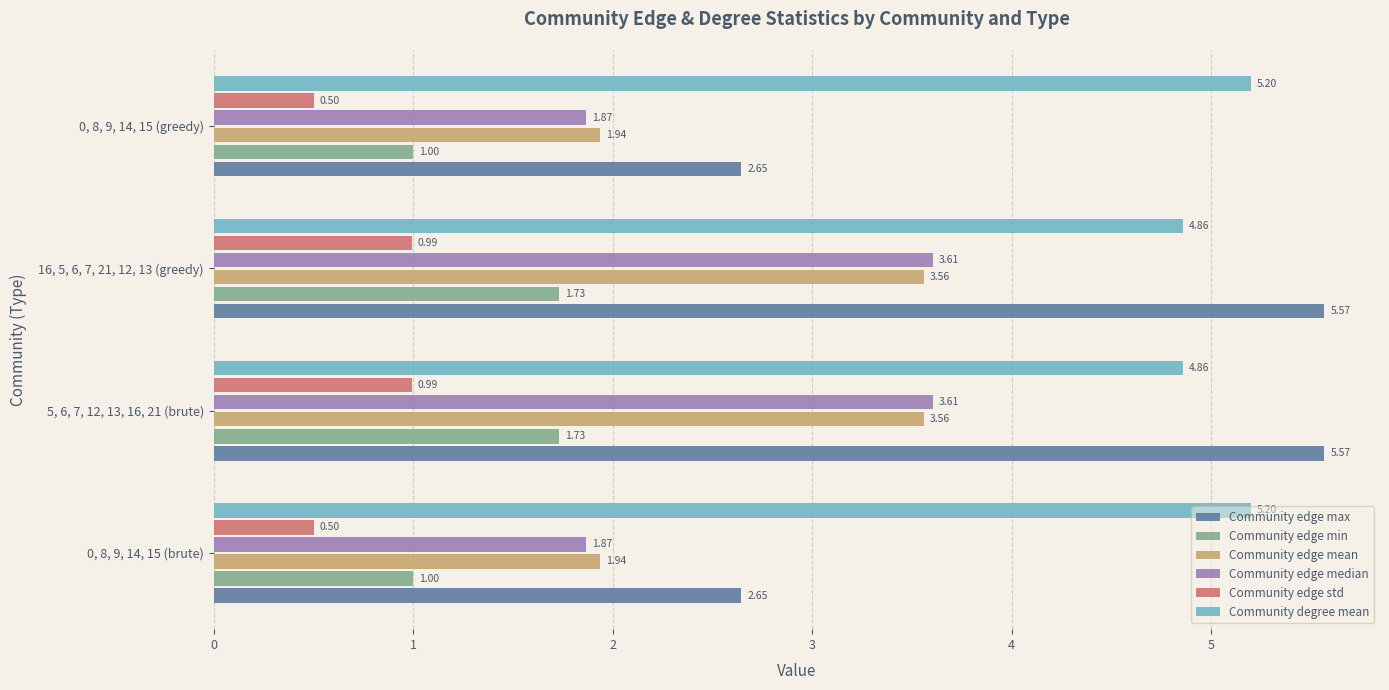

Count the Community edge max values in the range 2 to 5.

2